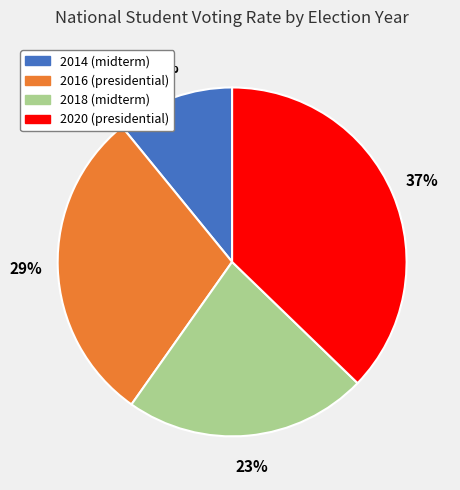

To the nearest percent, what is the combined percentage of 2018 (midterm) and 2020 (presidential)?

60%